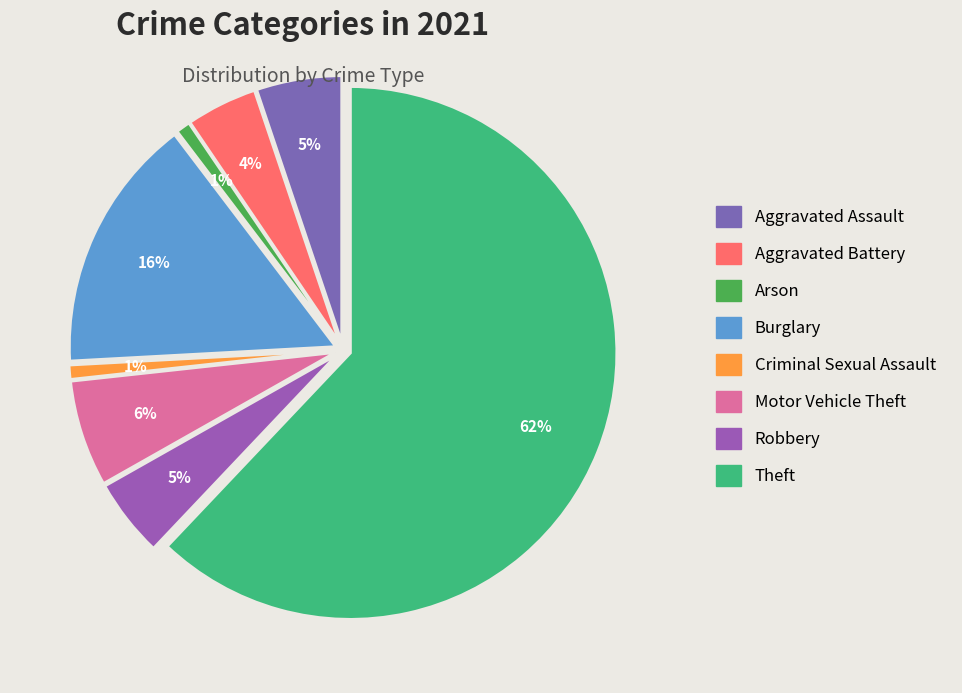

How many slices are in this pie chart?

8